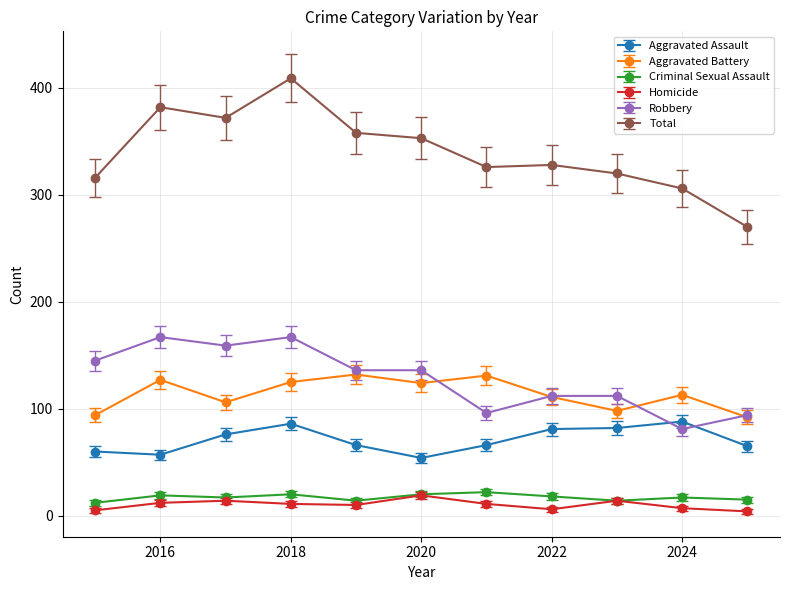

What is the average value of the Aggravated Battery series?

114